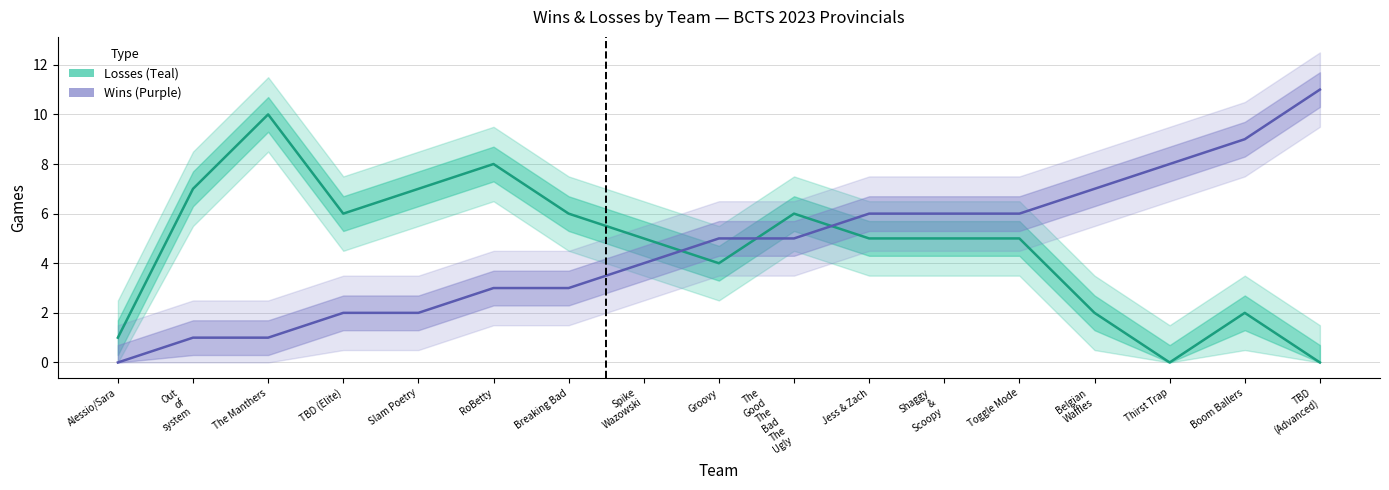

Is the value of Losses at RoBetty greater than the value of Wins at Toggle Mode?

Yes